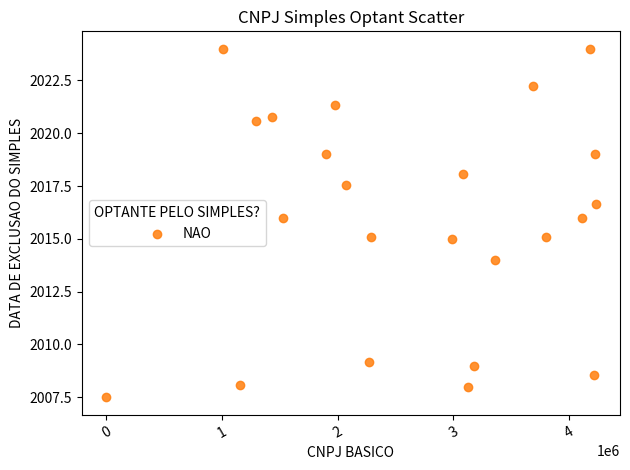

What is the range of X values (max minus min)?

4227928.0